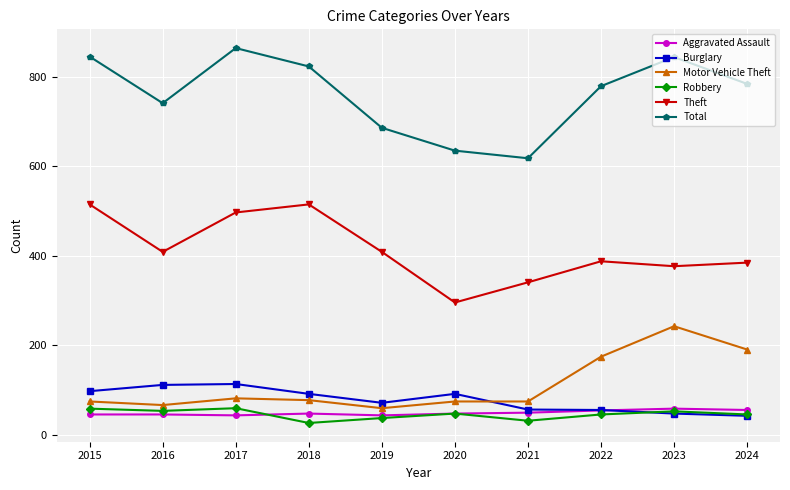

What is the value of the Motor Vehicle Theft point at the 6th from the left?

75